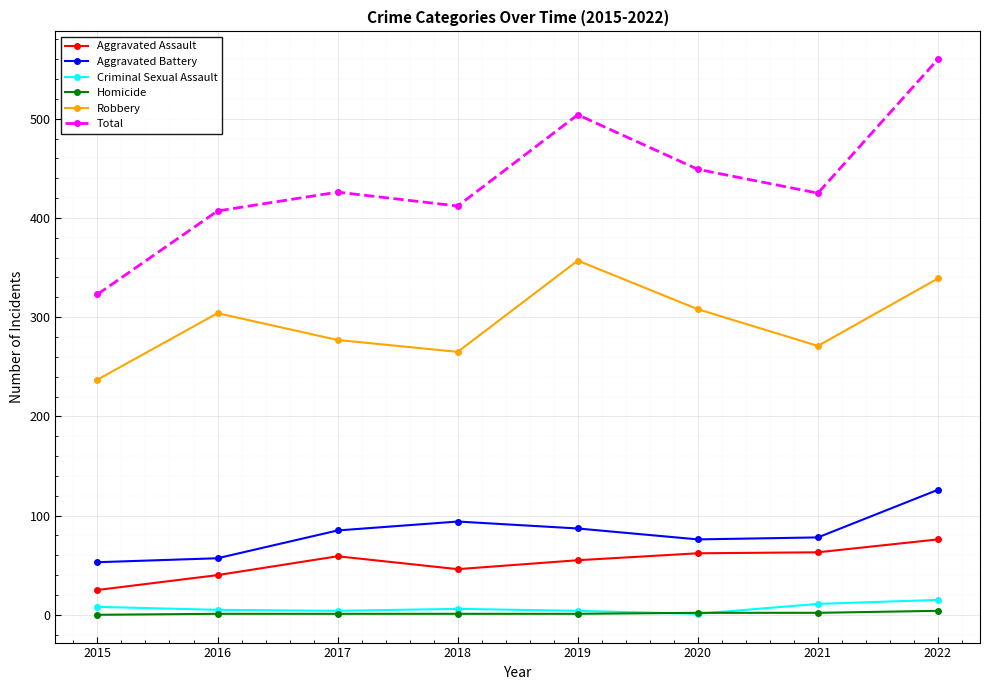

What is the difference between the Total values at 2017 and 2022?

134